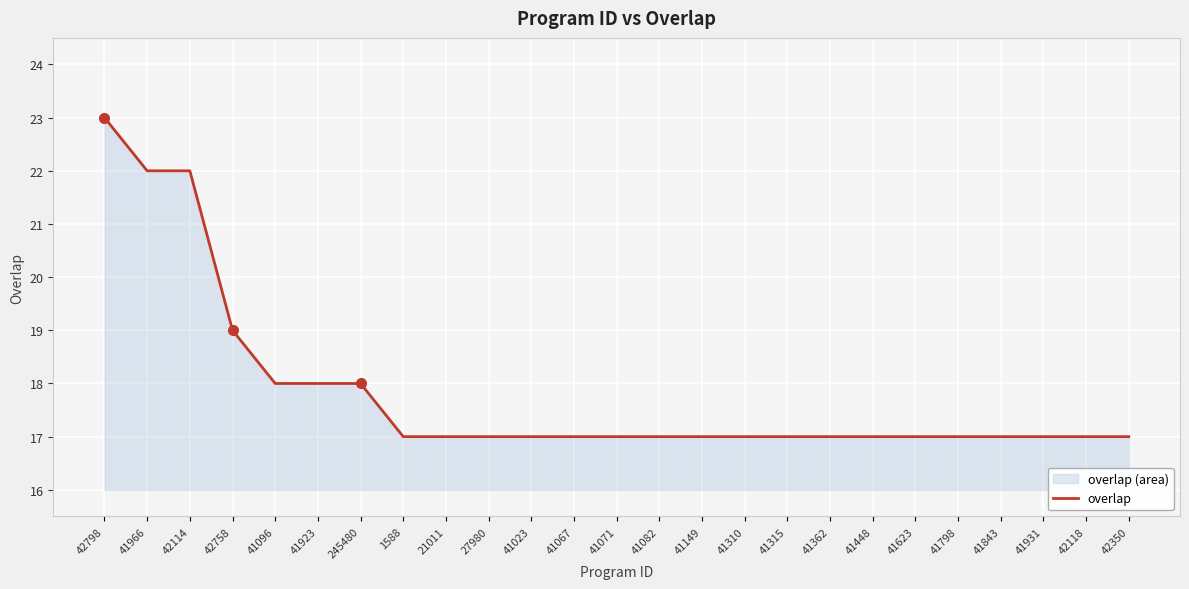

What is the change in value from 41923 to 41071?

-1